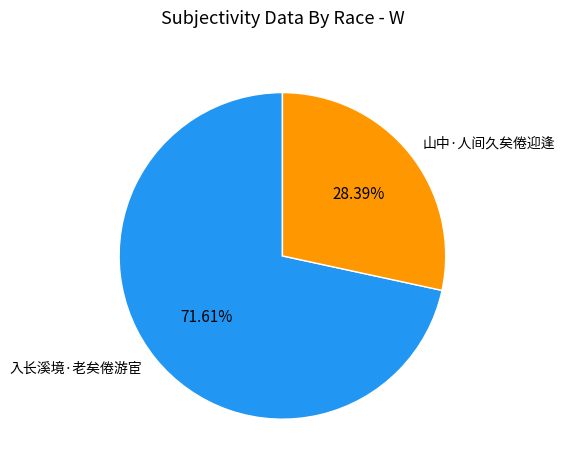

To the nearest percent, what percentage of the pie is 山中·人间久矣倦迎逢?

28%